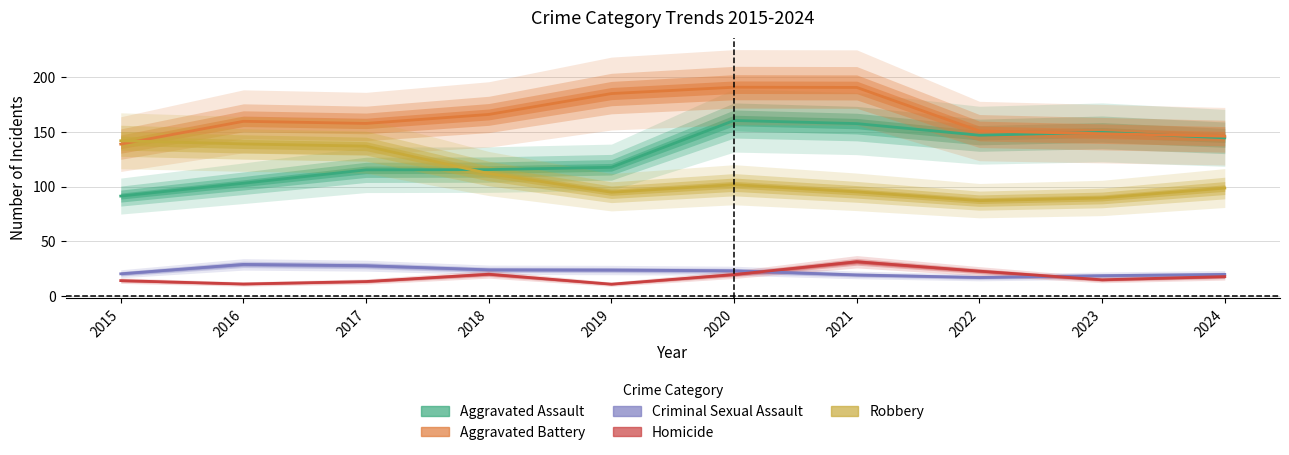

Reading left to right, transcribe all the data shown in this chart.

Aggravated Assault: 91.4	103.2	115.4	115.6	117.7	160.5	157.7	147.1	149.7	144.7
Aggravated Battery: 138.9	159.8	157.8	166.1	185.1	190.9	190.8	150.9	148.5	146.2
Criminal Sexual Assault: 20.4	29.0	27.8	24.0	23.8	23.1	19.3	17.0	18.7	19.8
Homicide: 14.1	11.0	13.3	20.0	10.9	19.7	31.4	22.8	14.9	17.8
Robbery: 142.0	139.1	137.1	112.0	94.9	101.8	95.3	87.2	89.7	98.8